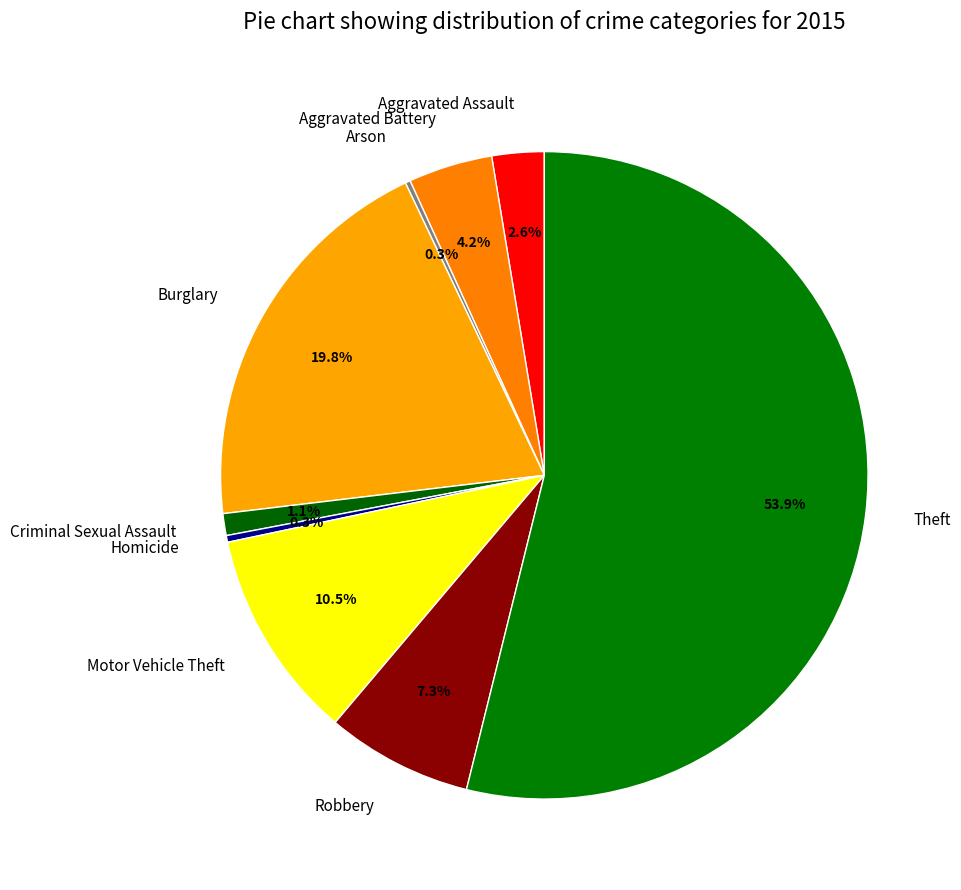

What portion of the pie excludes Burglary?

80.2%